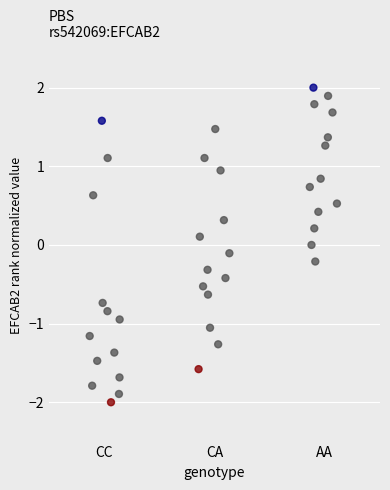

What is the range of Y values (max minus min)?

4.0